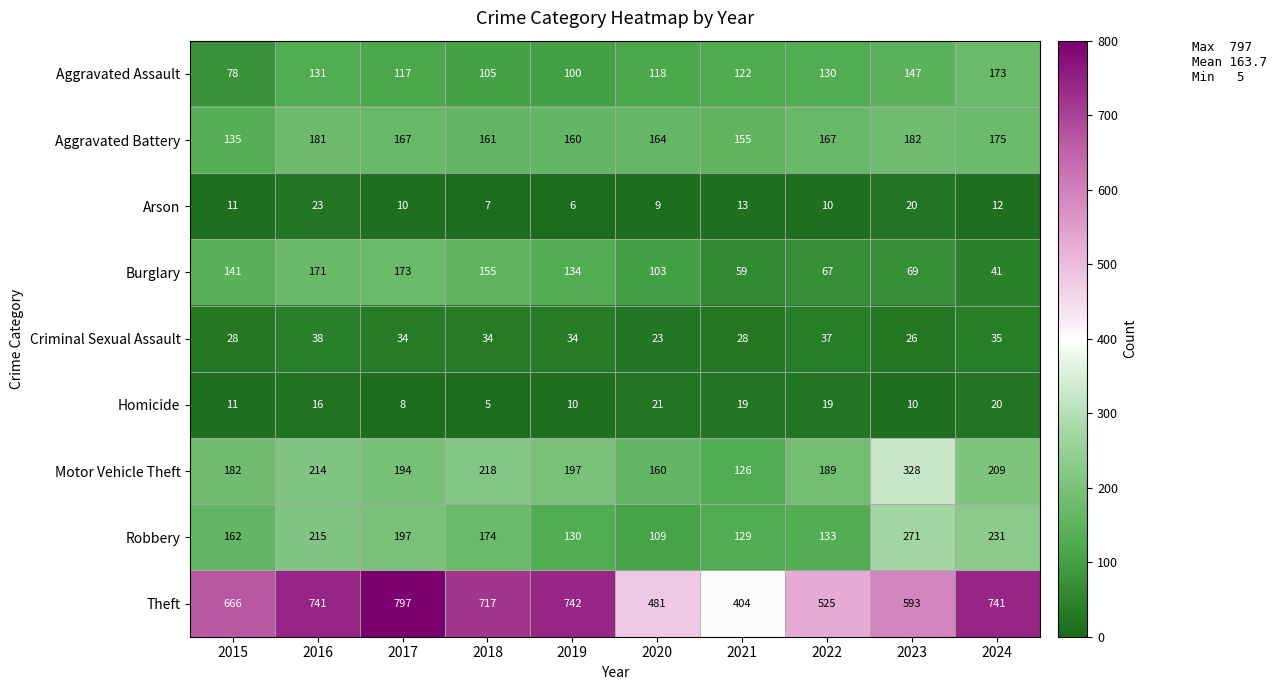

The value of Homicide at 2017 is 8. True or false?

True